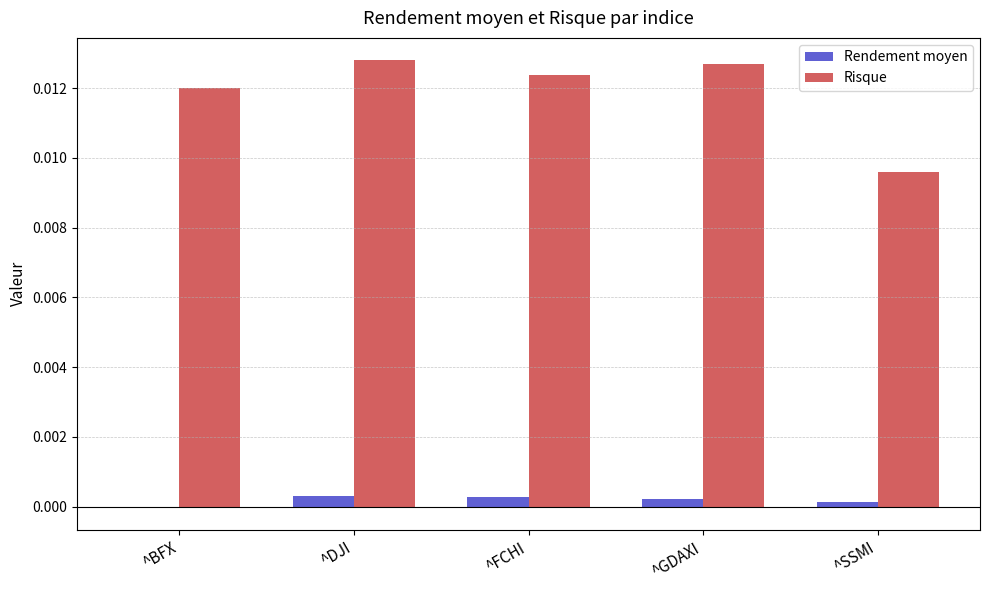

Which series has the largest range (max minus min)?

Risque